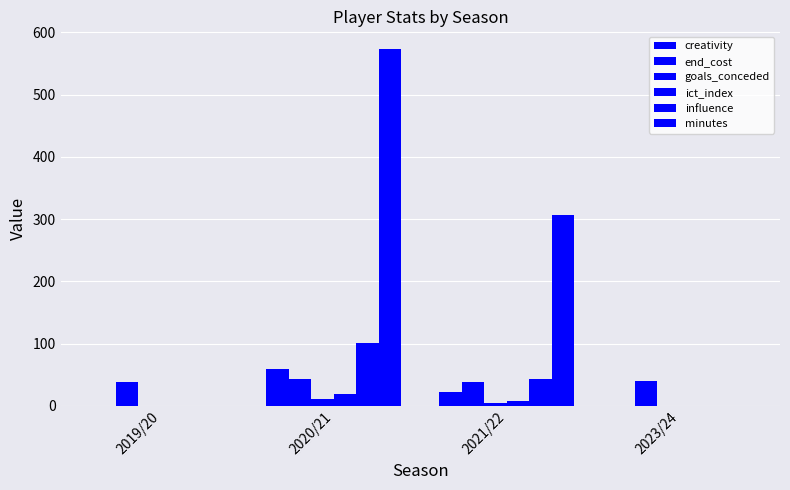

How many data points does each series have?

4